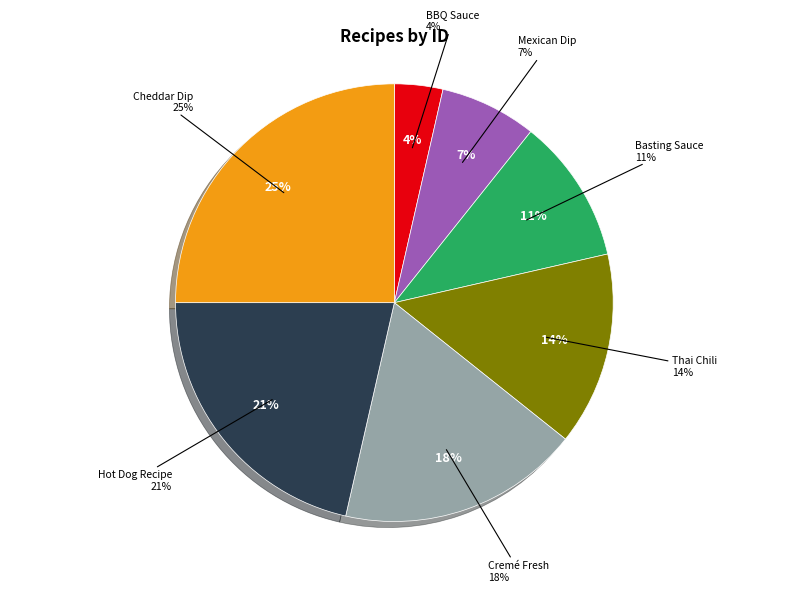

True or false: Award Winning BBQ Sauce accounts for 4% of the total.

True